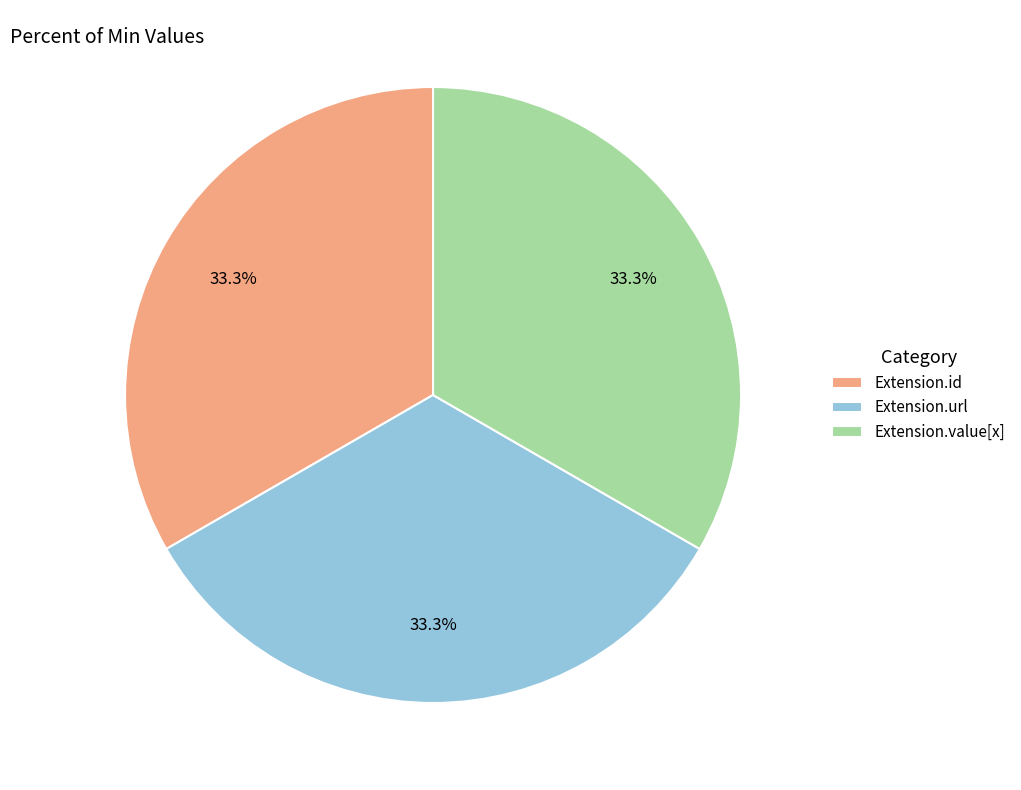

Approximately how many times larger is the value at Extension.id compared to Extension.url?

1.0